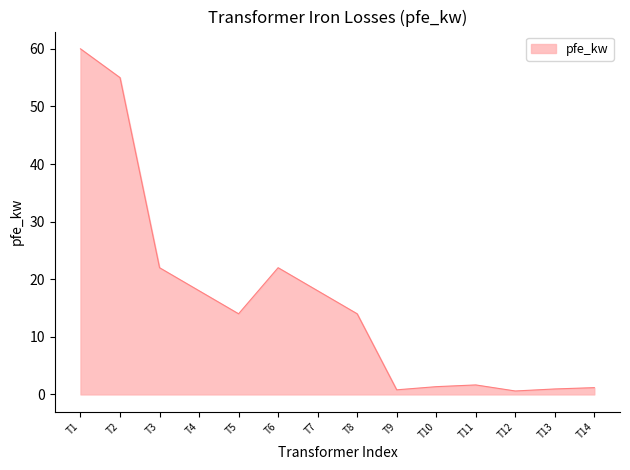

What is the difference between the second highest and minimum values?

54.4